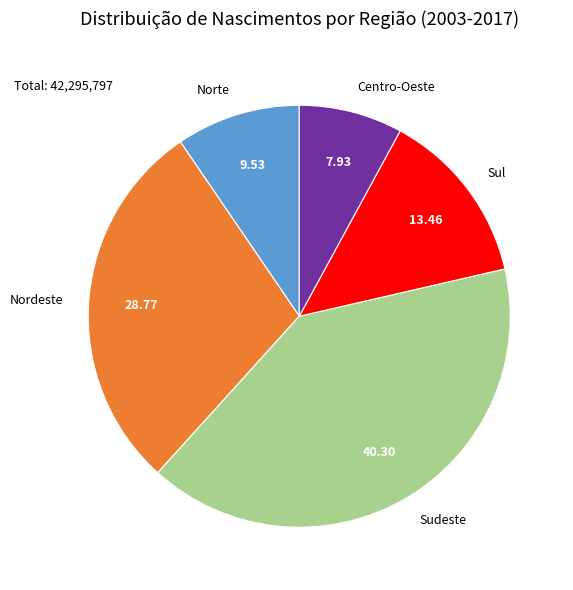

Combined, do Sul and Centro-Oeste account for over 50%?

No